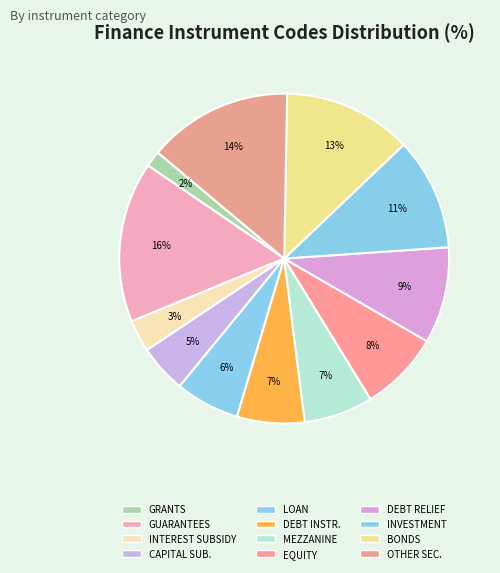

What percentage is the DEBT RELIEF slice, to the nearest percent?

9%